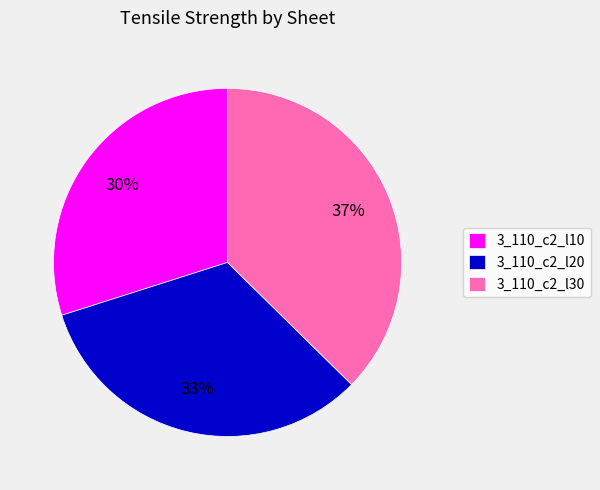

How many segments does this pie chart have?

3